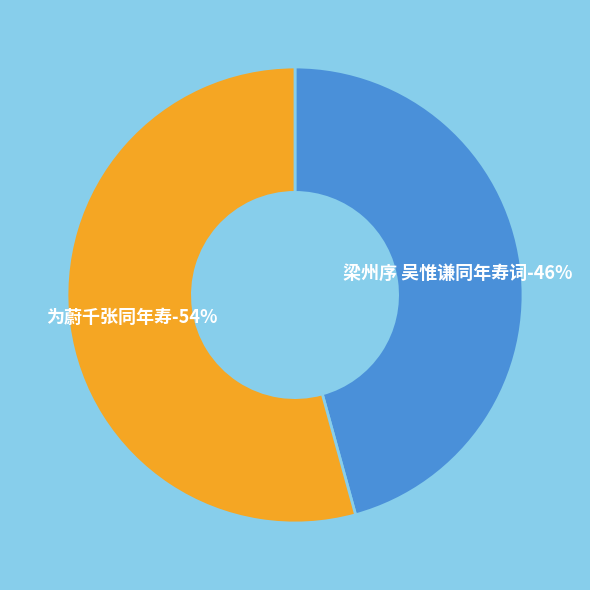

Is it true that 为蔚千张同年寿 is 54% of the pie?

True